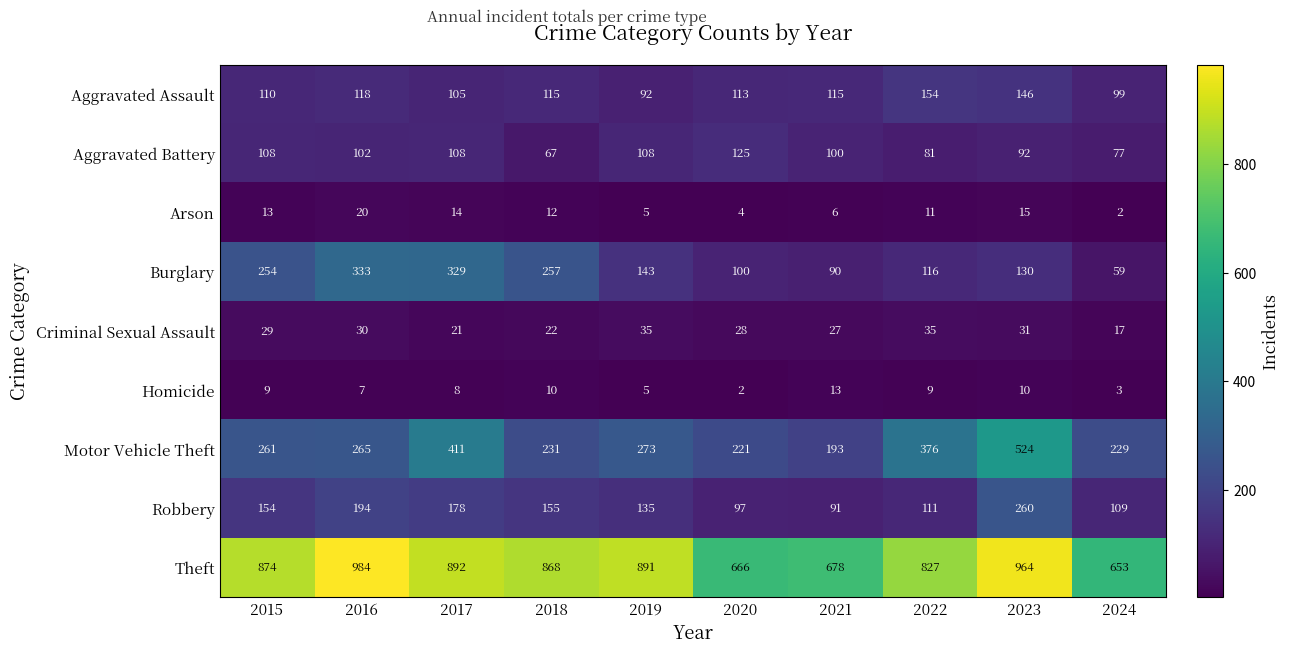

How many distinct data groups are displayed?

9